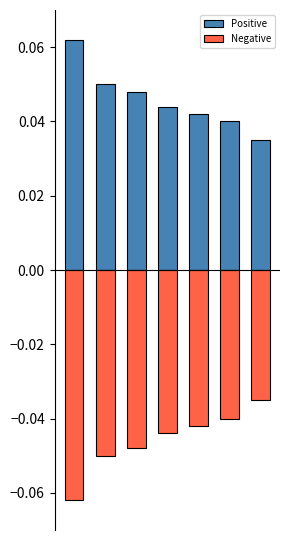

True or false: Positive has a value of 0.0 at 5.

True